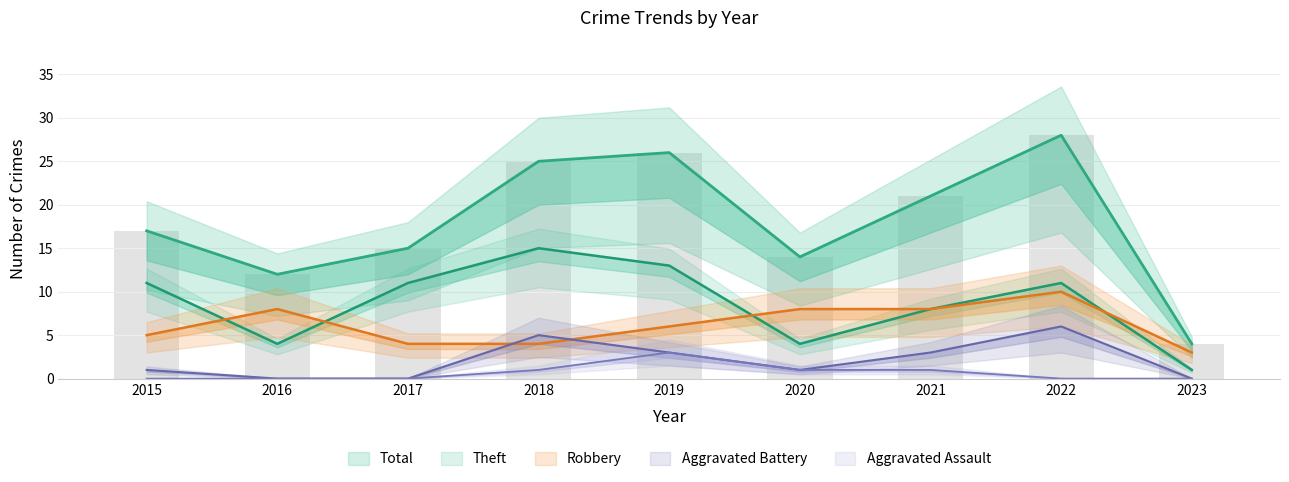

At how many categories does at least one series exceed 14?

6